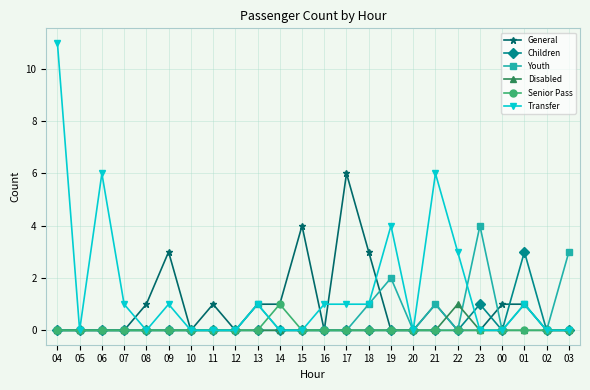

Which series has the widest spread of values?

Transfer